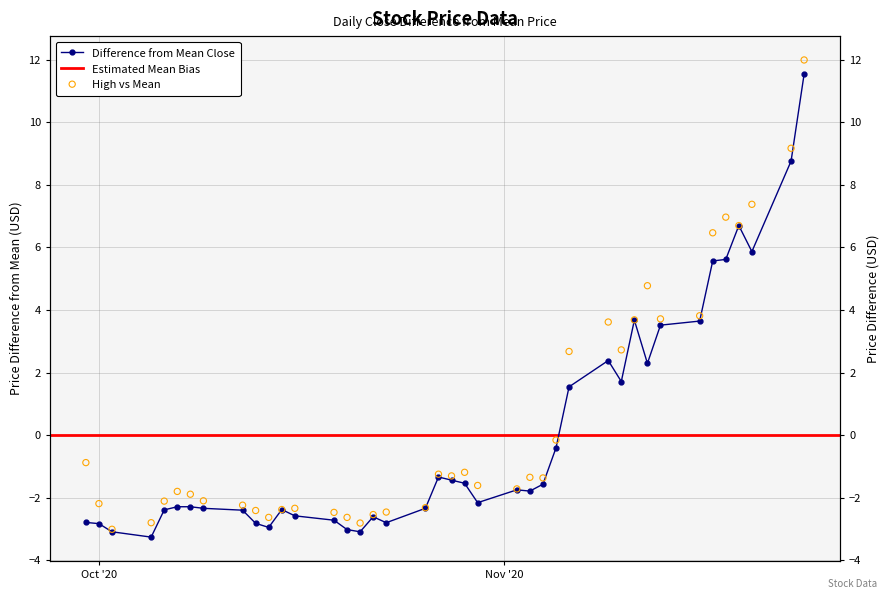

Is the value of open at 33 greater than the value of close at 8?

Yes